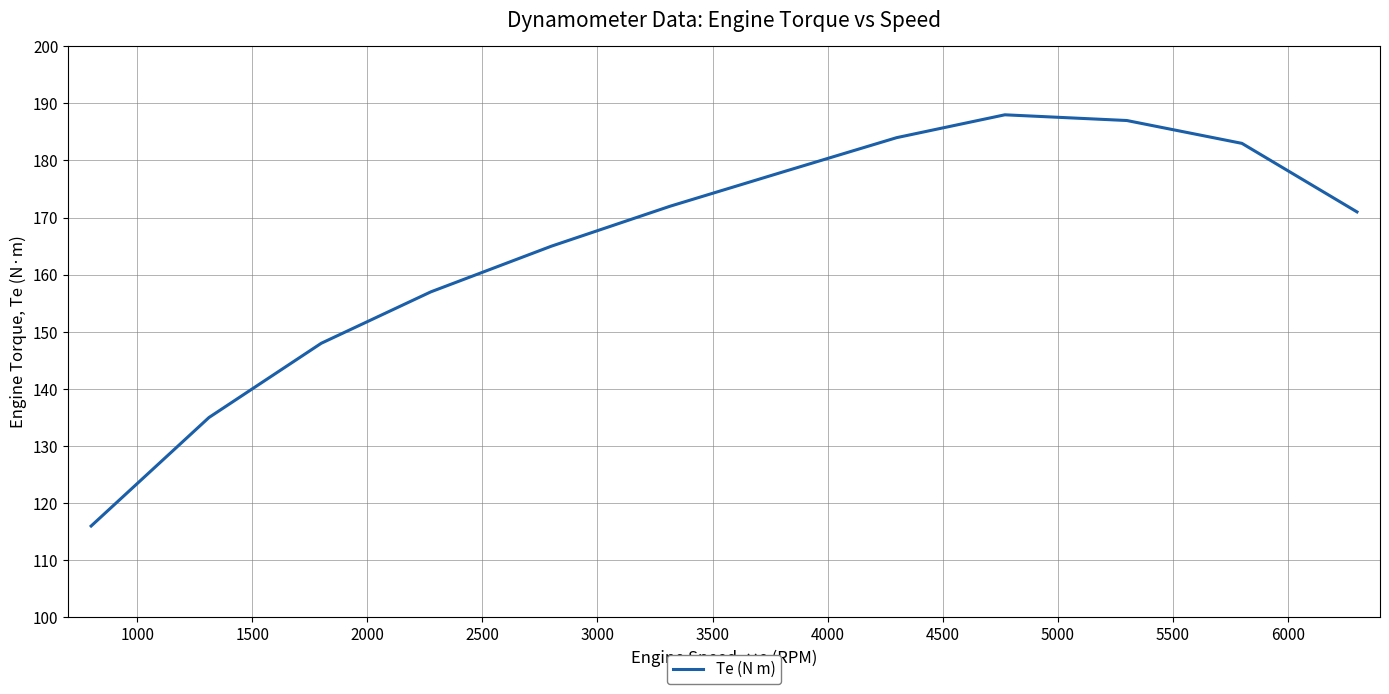

What is the greatest value displayed?

188